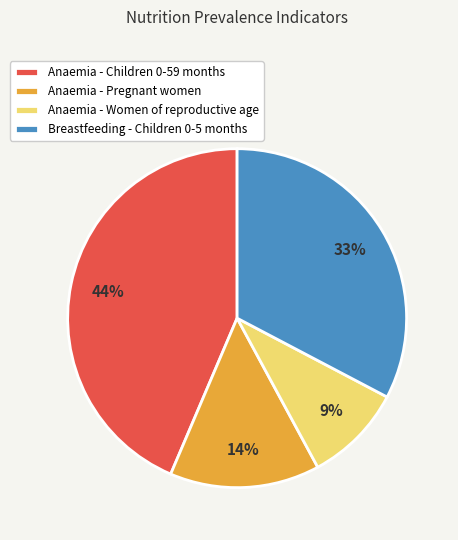

What percentage is the Breastfeeding - Children 0-5 months slice, to the nearest percent?

33%